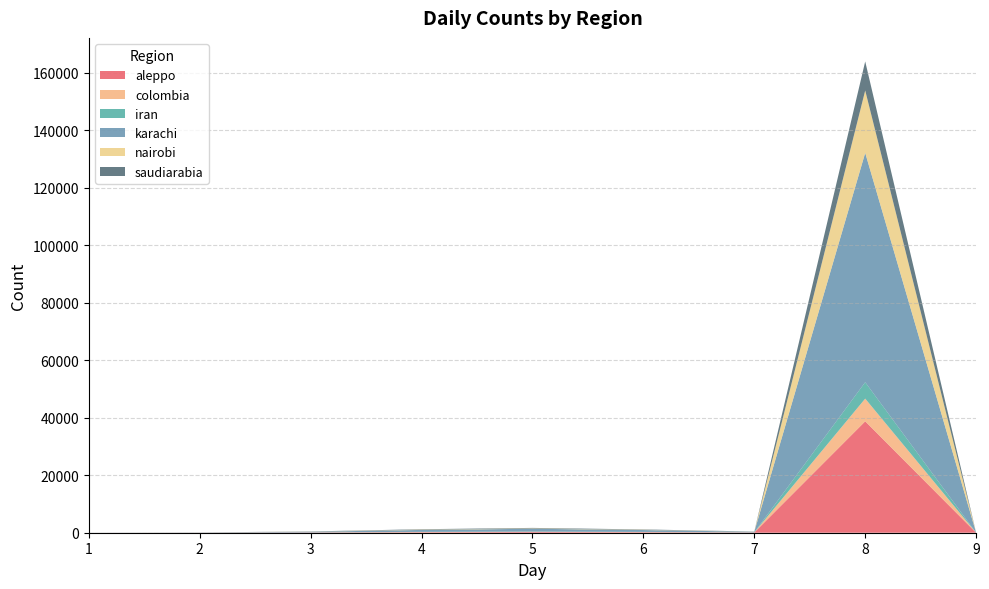

Reading left to right, extract all data points from this chart.

aleppo: 1=3	2=19	3=76	4=175	5=256	6=185	7=80	8=38744	9=2
colombia: 1=3	2=11	3=30	4=72	5=87	6=53	7=24	8=7895	9=0
iran: 1=0	2=7	3=12	4=61	5=60	6=57	7=26	8=5708	9=1
karachi: 1=16	2=41	3=218	4=666	5=973	6=639	7=208	8=79767	9=1
nairobi: 1=1	2=8	3=47	4=104	5=124	6=88	7=44	8=21696	9=0
saudiarabia: 1=1	2=16	3=67	4=139	5=177	6=122	7=39	8=10103	9=2